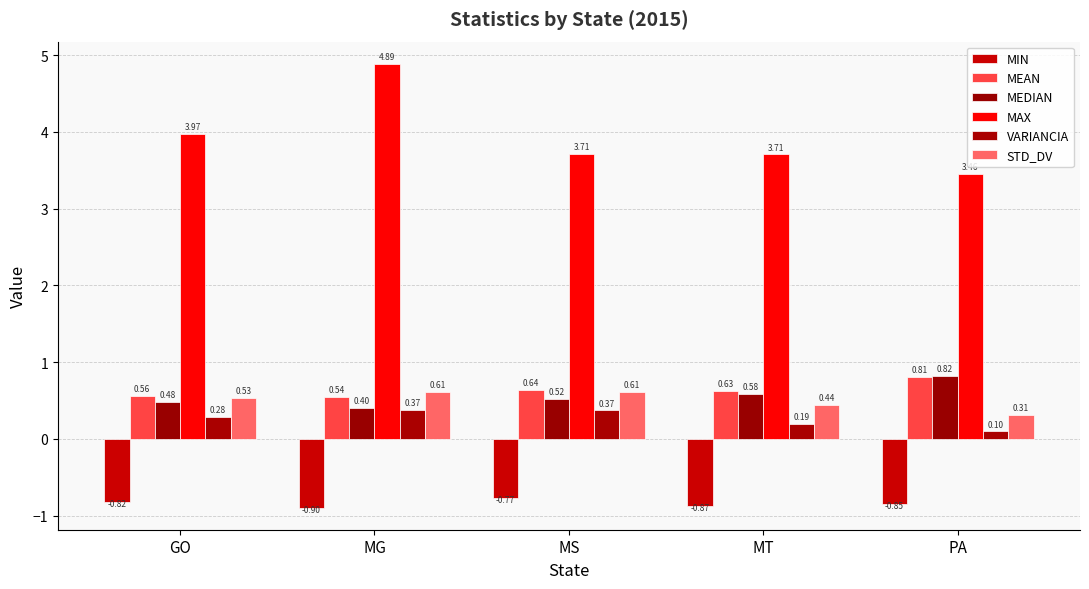

Reading left to right, transcribe all the data shown in this chart.

MIN: GO=-0.8	MG=-0.9	MS=-0.8	MT=-0.9	PA=-0.9
MEAN: GO=0.6	MG=0.5	MS=0.6	MT=0.6	PA=0.8
MEDIAN: GO=0.5	MG=0.4	MS=0.5	MT=0.6	PA=0.8
MAX: GO=4.0	MG=4.9	MS=3.7	MT=3.7	PA=3.5
VARIANCIA: GO=0.3	MG=0.4	MS=0.4	MT=0.2	PA=0.1
STD_DV: GO=0.5	MG=0.6	MS=0.6	MT=0.4	PA=0.3